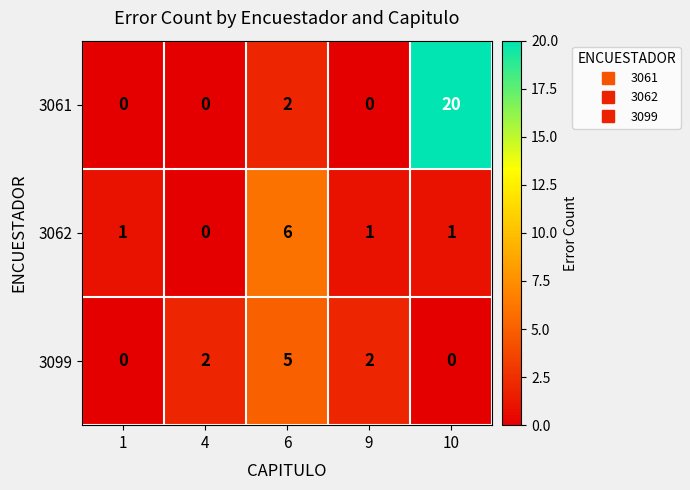

Reading right to left, extract all data points from this chart.

3061: 20	0	2	0	0
3062: 1	1	6	0	1
3099: 0	2	5	2	0